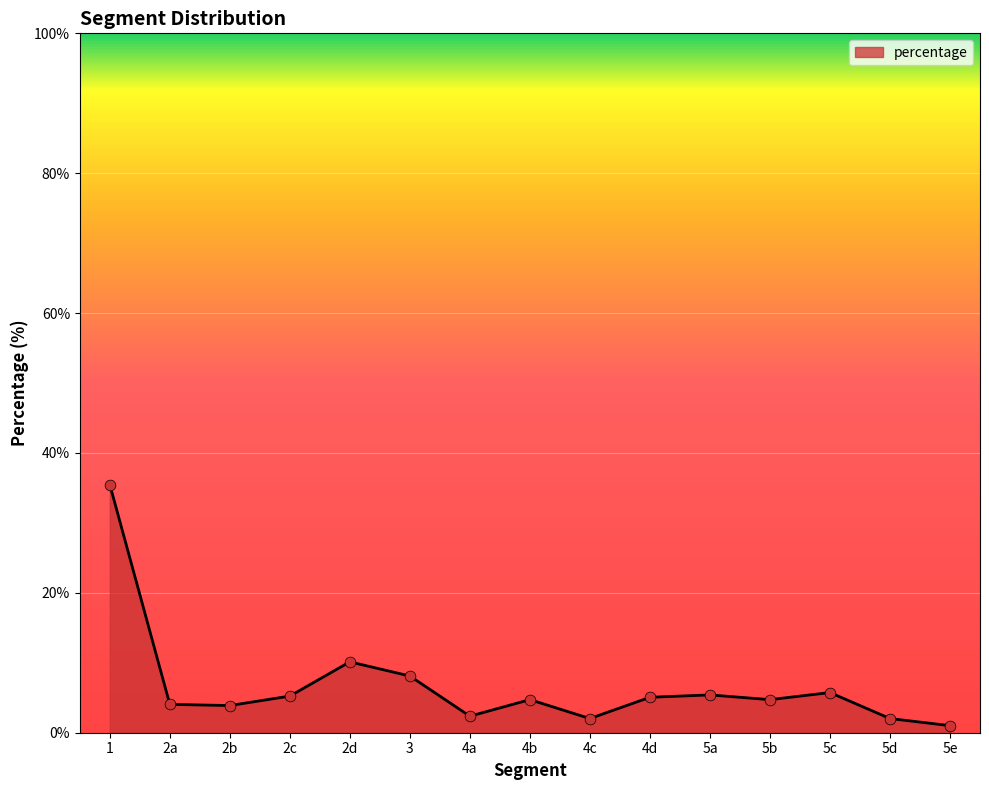

What is the ratio of the value at 5c to the value at 4b?

1.2